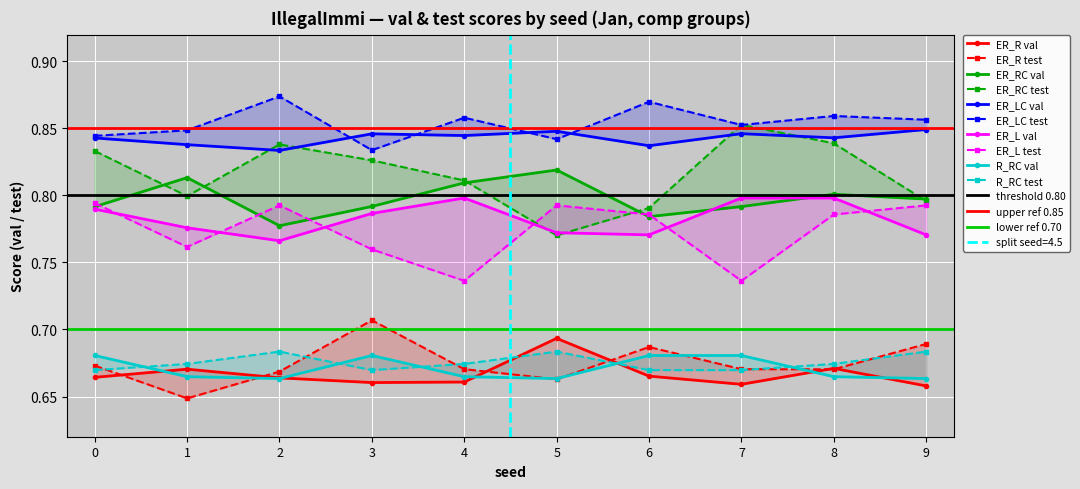

Which series has the widest spread of values?

ER_RC